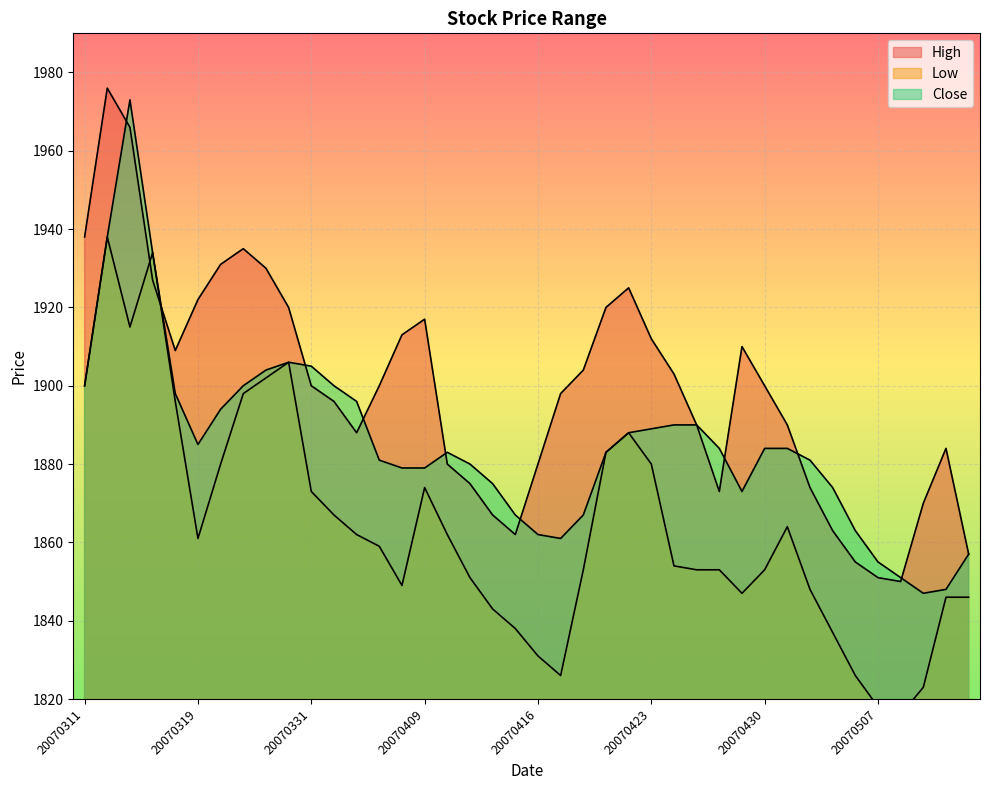

How many data points in Low are above 1859?

19